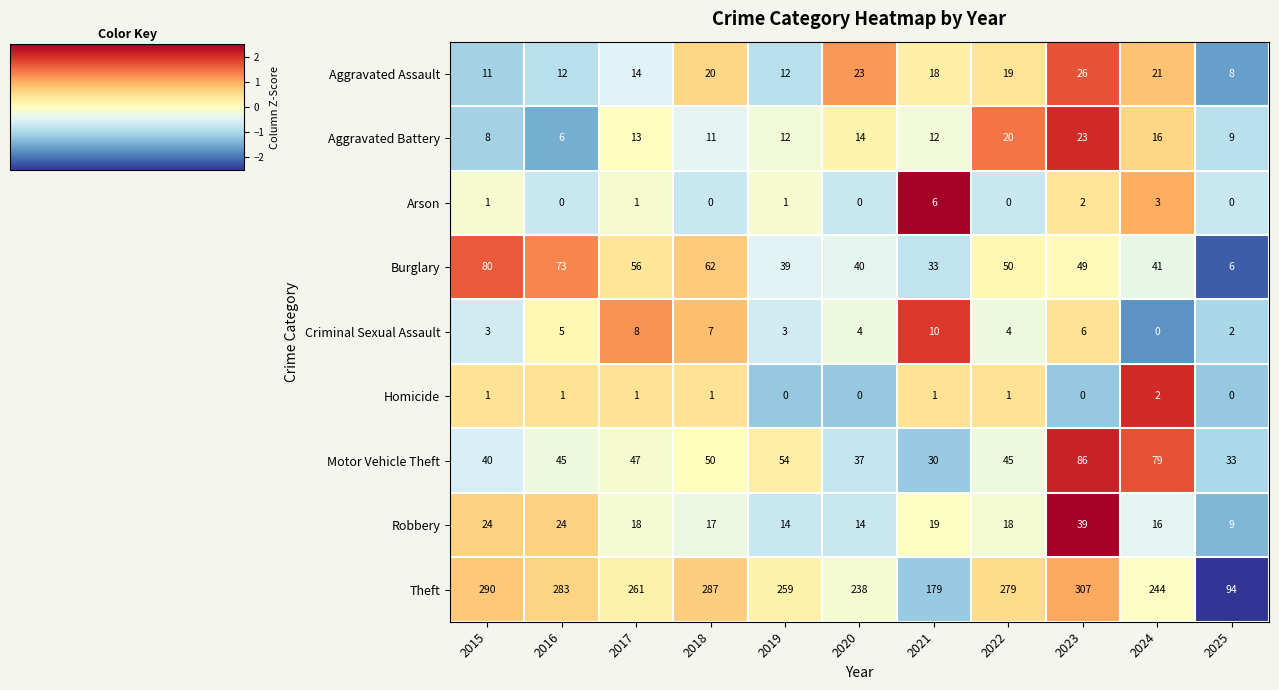

At which label does Motor Vehicle Theft reach its peak?

2023